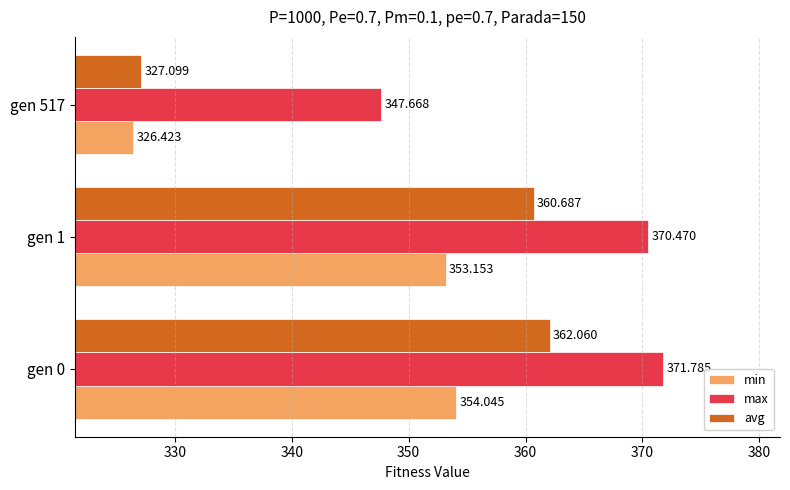

How many data points does each series have?

3